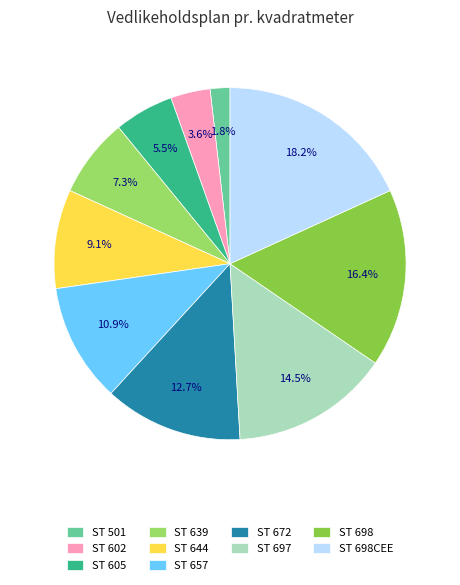

How many slices are in this pie chart?

10